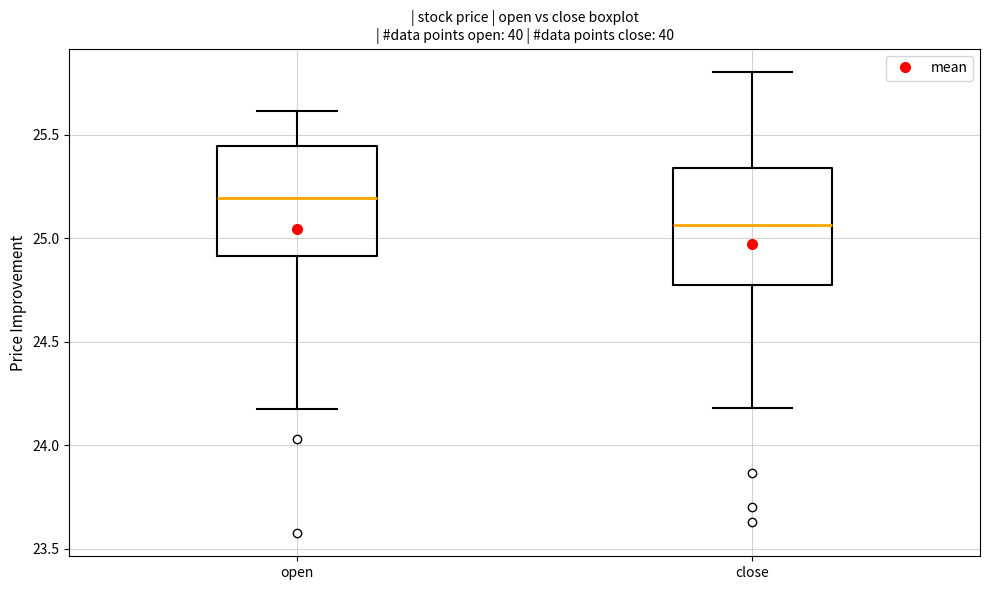

Where does the upper whisker of the box for close end on the y-axis? The values are not printed on the chart, so give them approximately, as read against the axis.

25.80